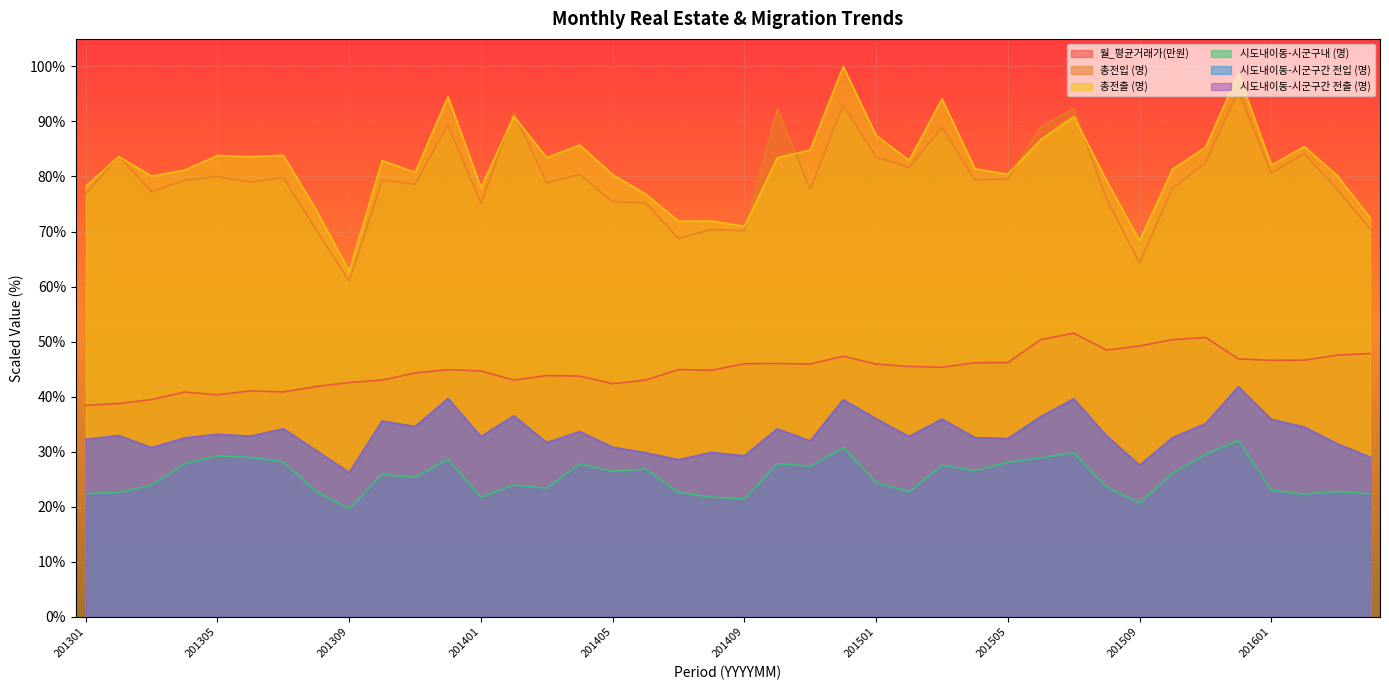

Where is the first local maximum for 시도내이동-시군구간 전입 (명)?

201302